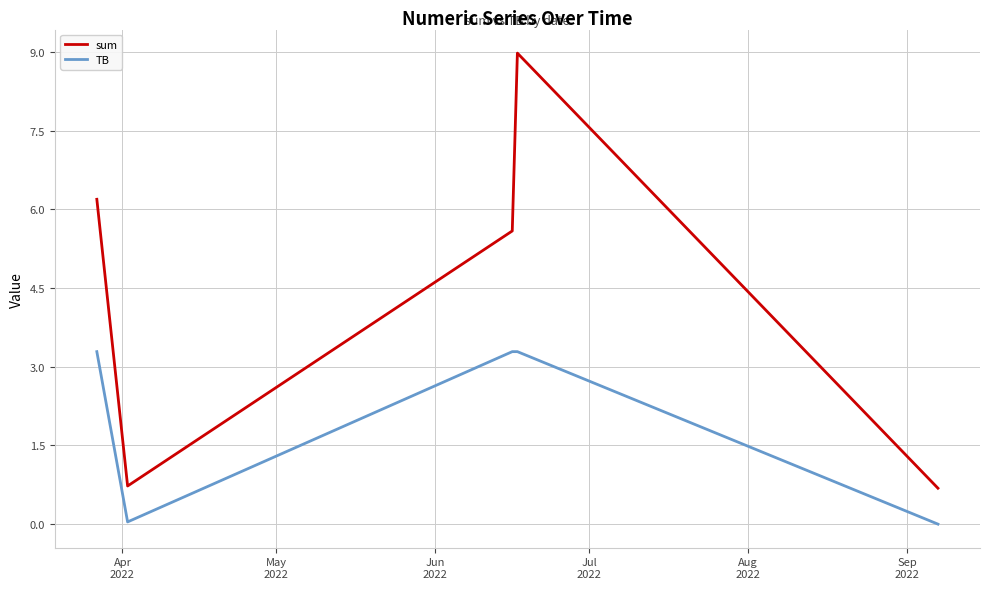

Which series has the largest total across all categories?

sum